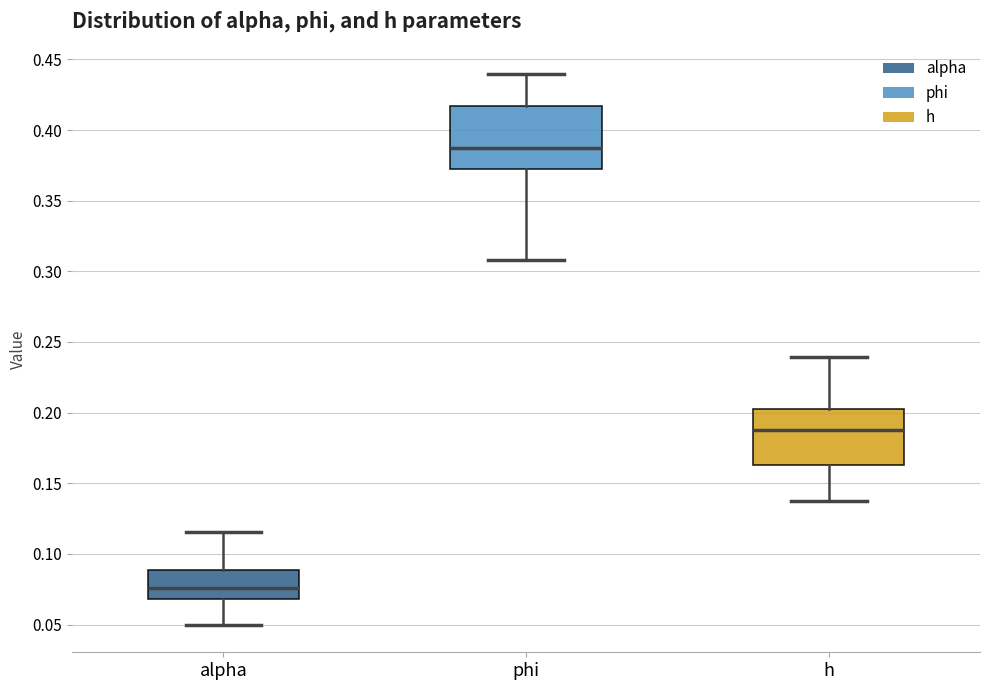

Which box's median line is the highest?

phi